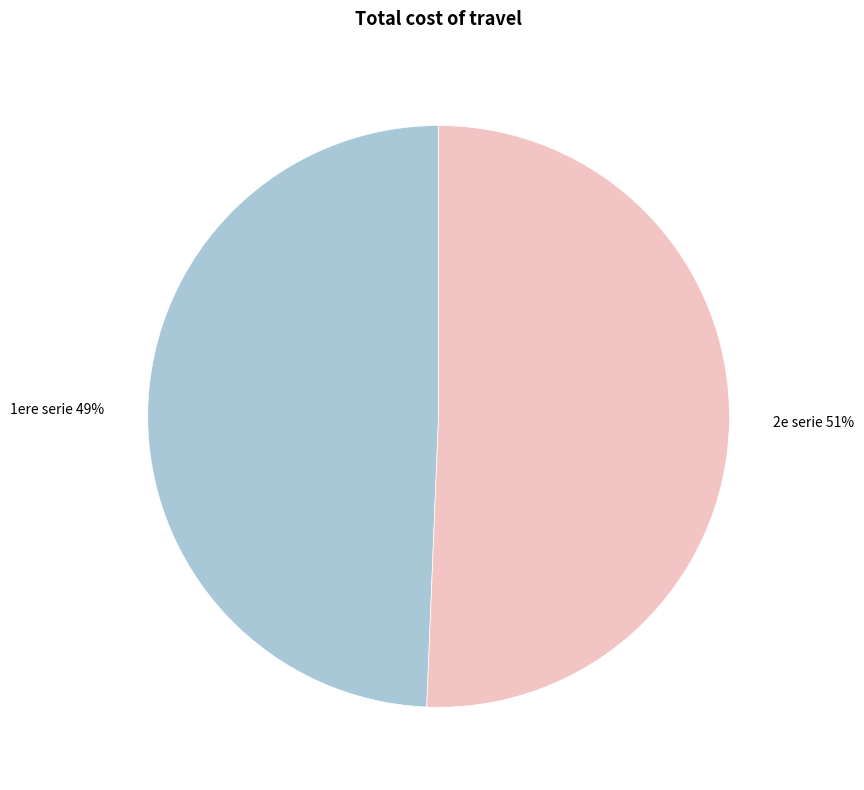

To the nearest percent, what percentage of the pie is 2e serie?

51%